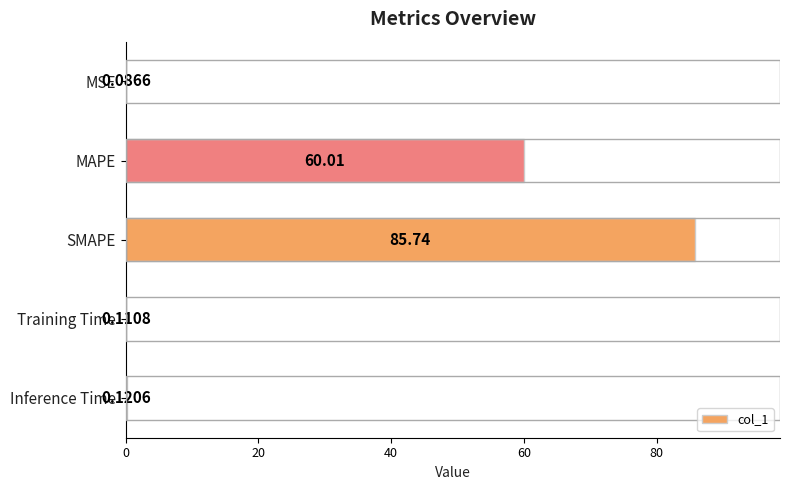

What is the sum of the values at MSE and MAPE?

60.1